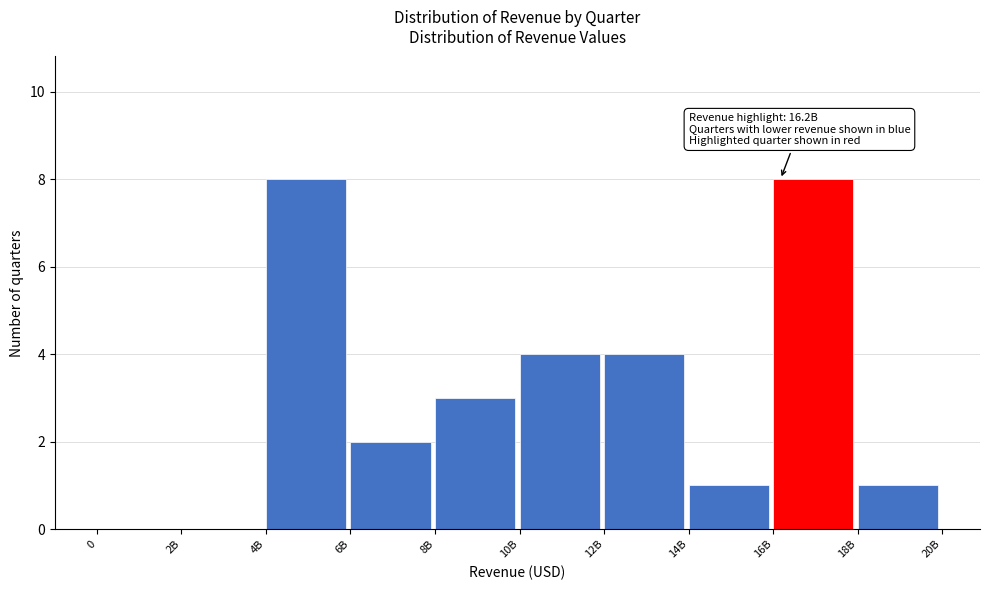

Reading left to right, what are all the values shown in this chart?

0=0	2B=0	4B=8	6B=2	8B=3	10B=4	12B=4	14B=1	16B=8	18B=1